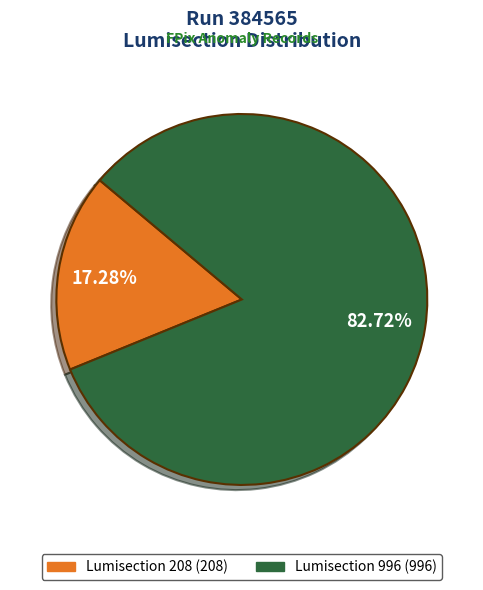

The Lumisection 208 slice represents 17% of the pie. True or false?

True